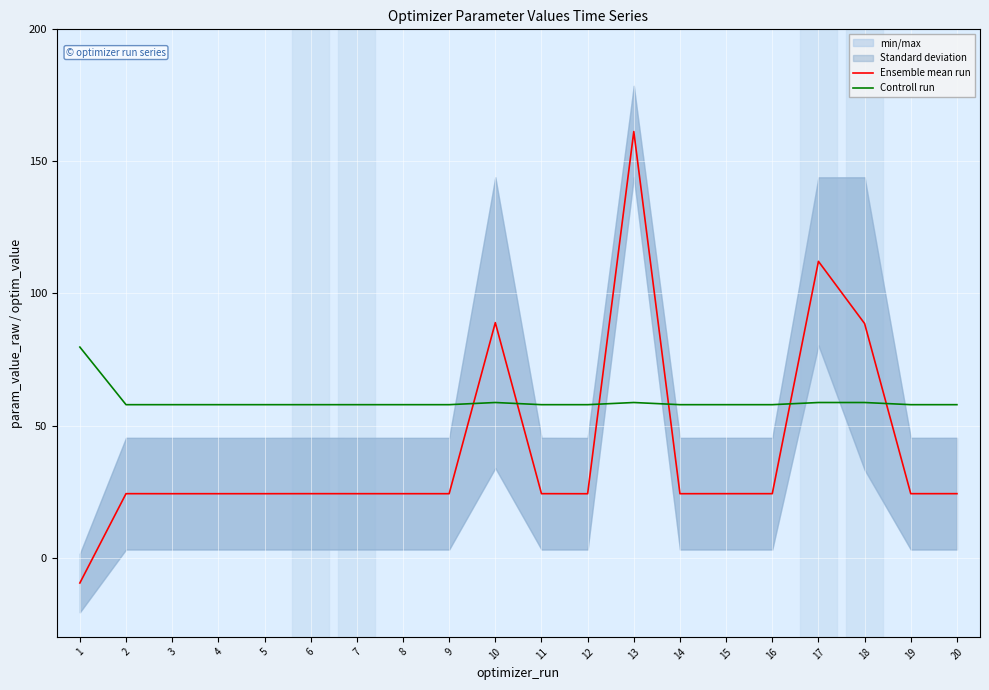

Which label corresponds to the smallest value in the chart?

1